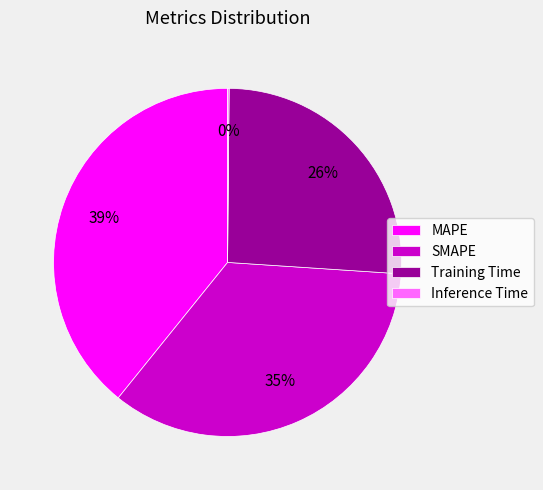

True or false: Training Time accounts for 16% of the total.

False